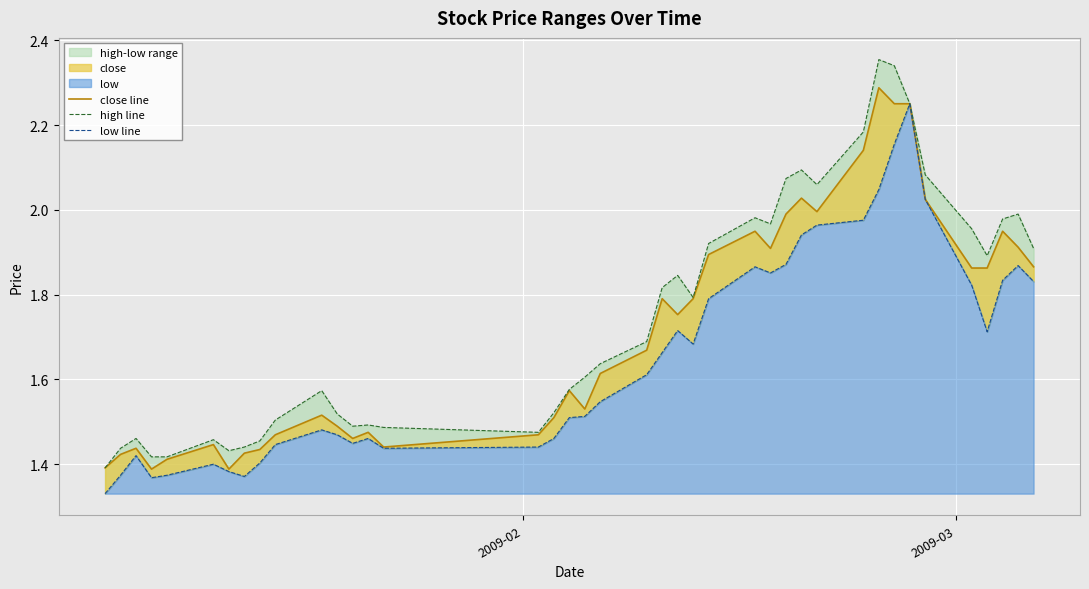

How many data points does each series have?

40